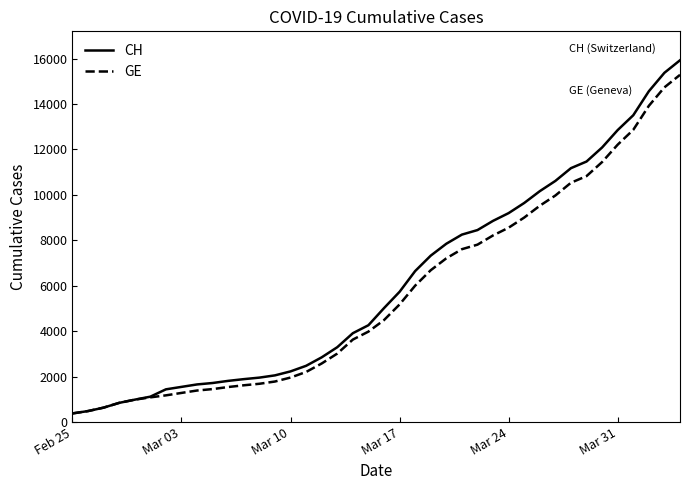

Which series has the widest spread of values?

CH